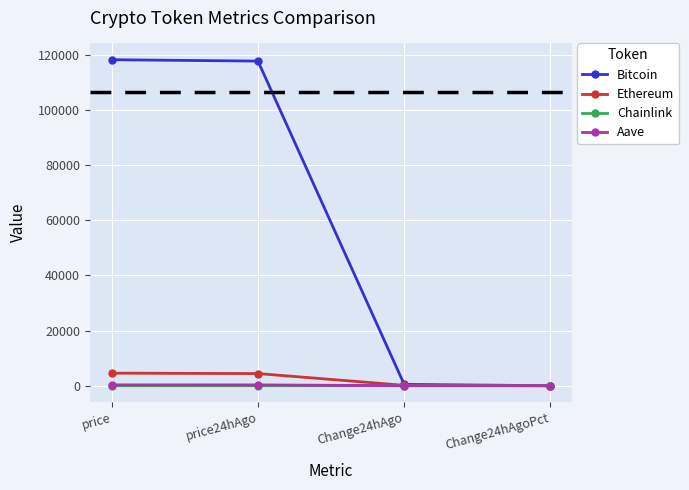

Which series has the widest spread of values?

Bitcoin